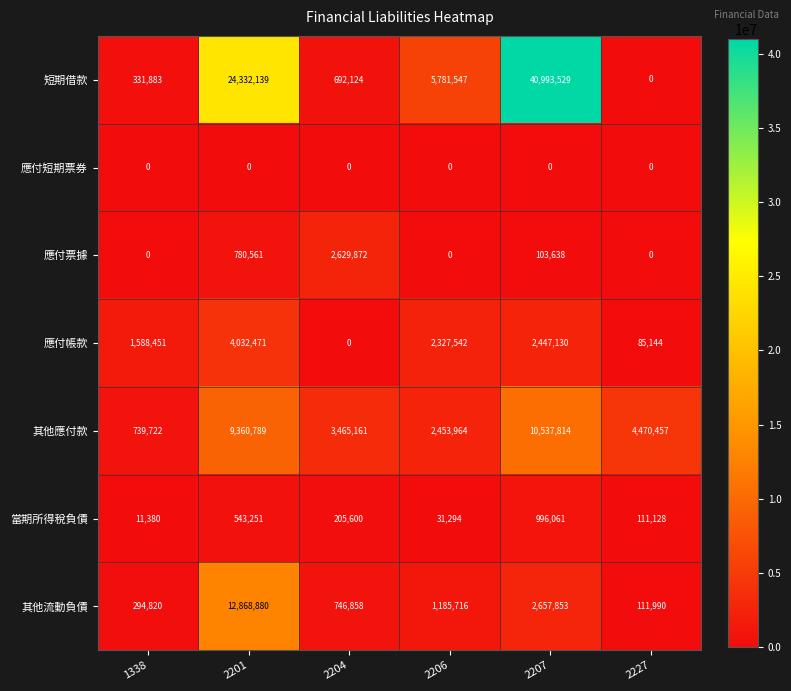

At which category does the chart reach its peak across all series?

2207